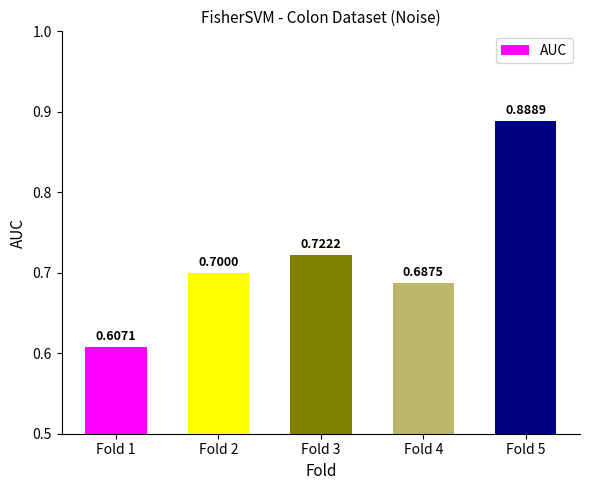

List the labels in order of value, largest first.

Fold 5, Fold 3, Fold 2, Fold 4, Fold 1